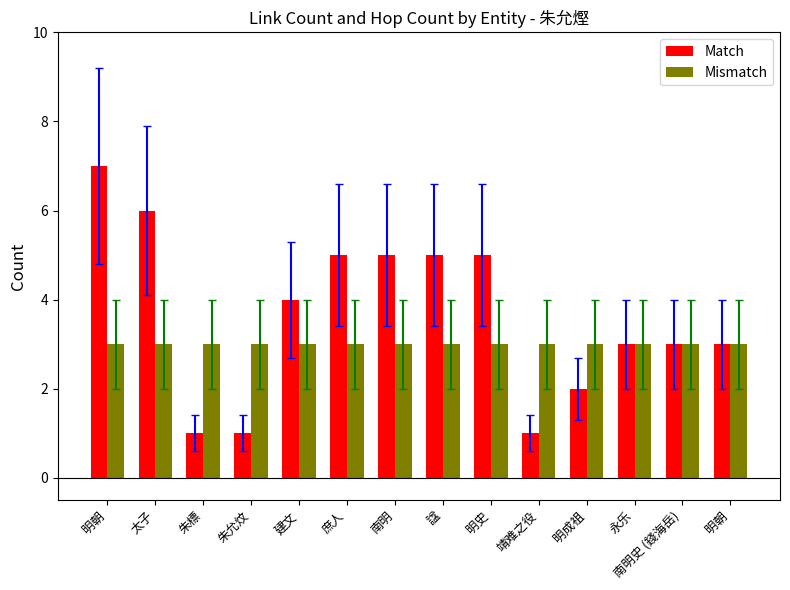

Rank the series by their maximum value, from highest to lowest.

Match, Mismatch